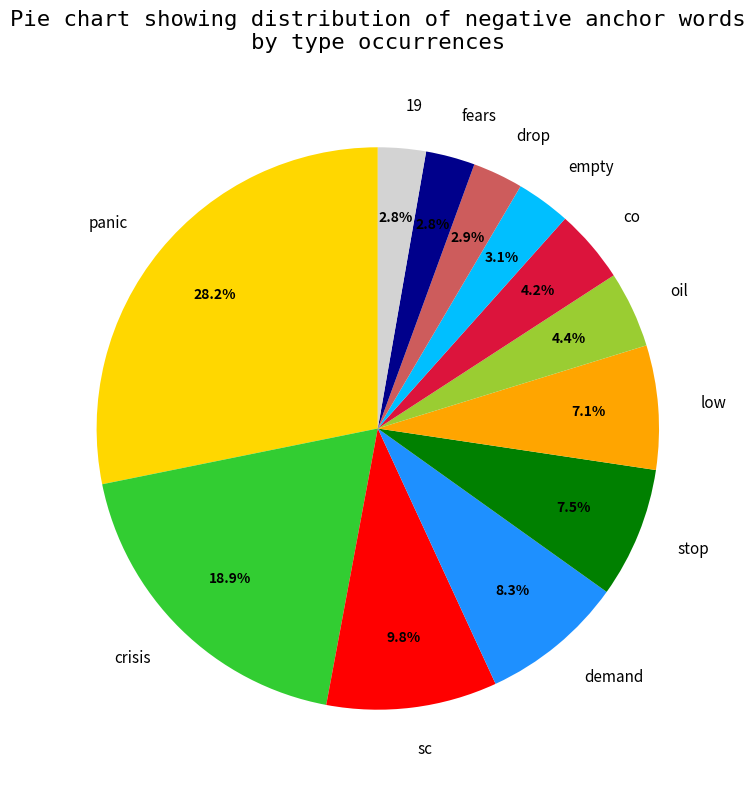

Combined, do 19 and low account for over 50%?

No